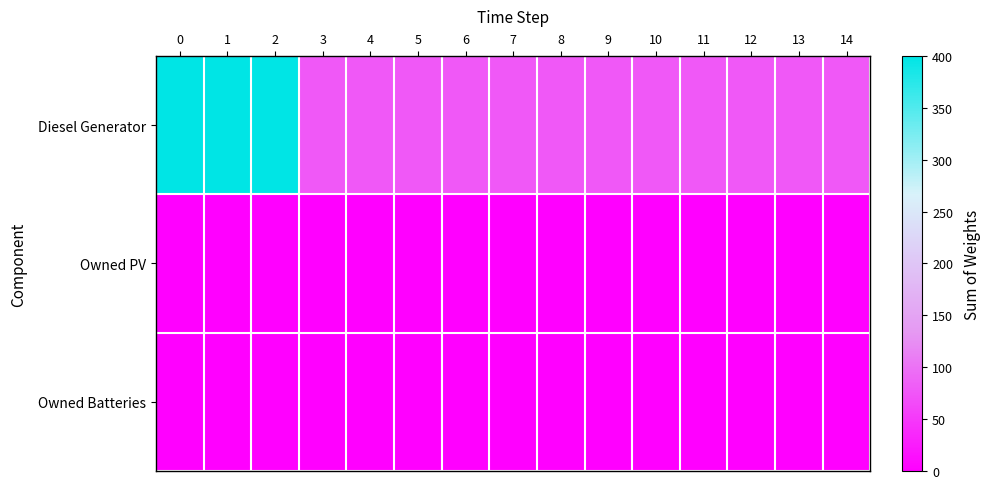

List the series in order of their peak value, highest first.

Diesel Generator, Owned PV, Owned Batteries